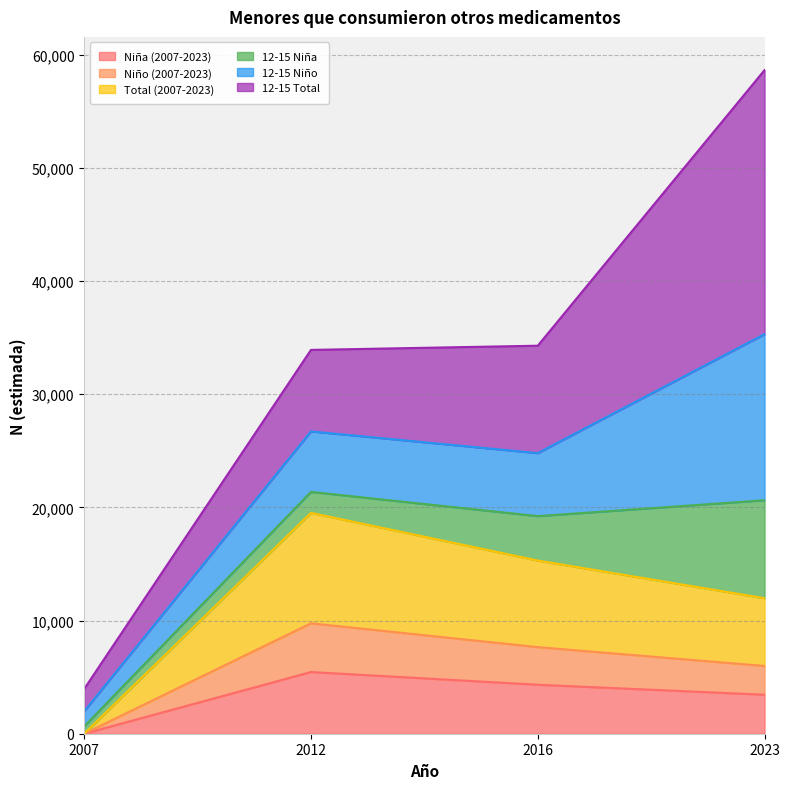

How many values in Total (2007-2023) are above zero?

3